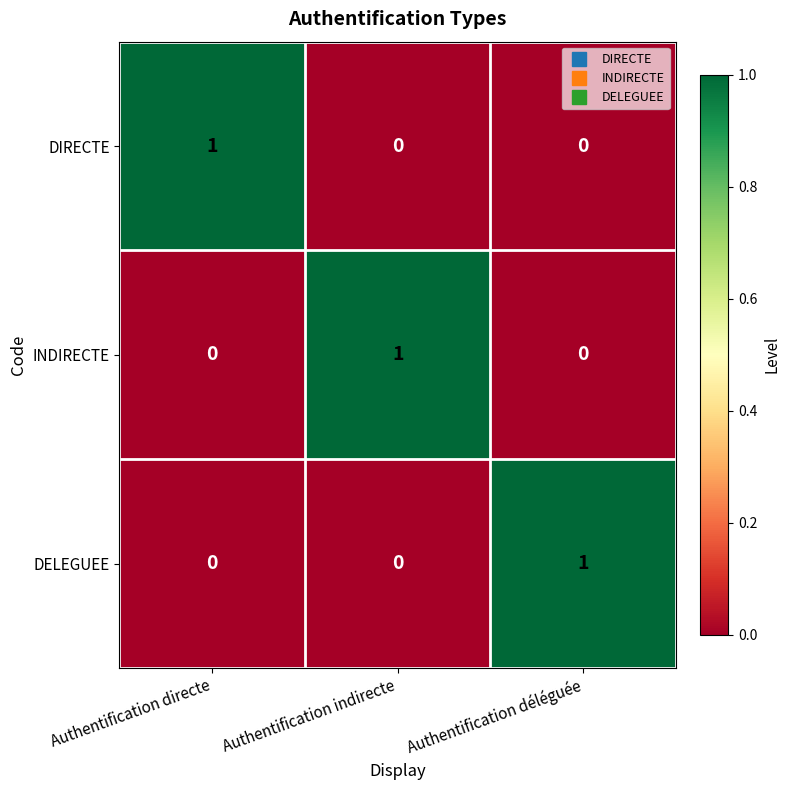

What is the spread (max minus min) of values at Authentification directe?

1